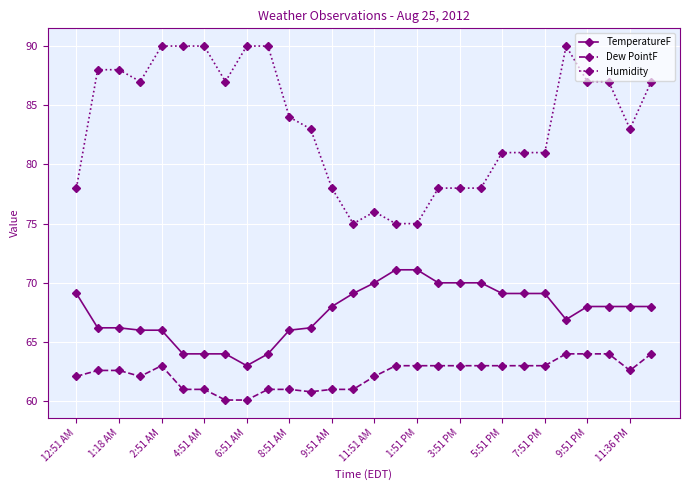

What is the sum of all Humidity values?

2335.0